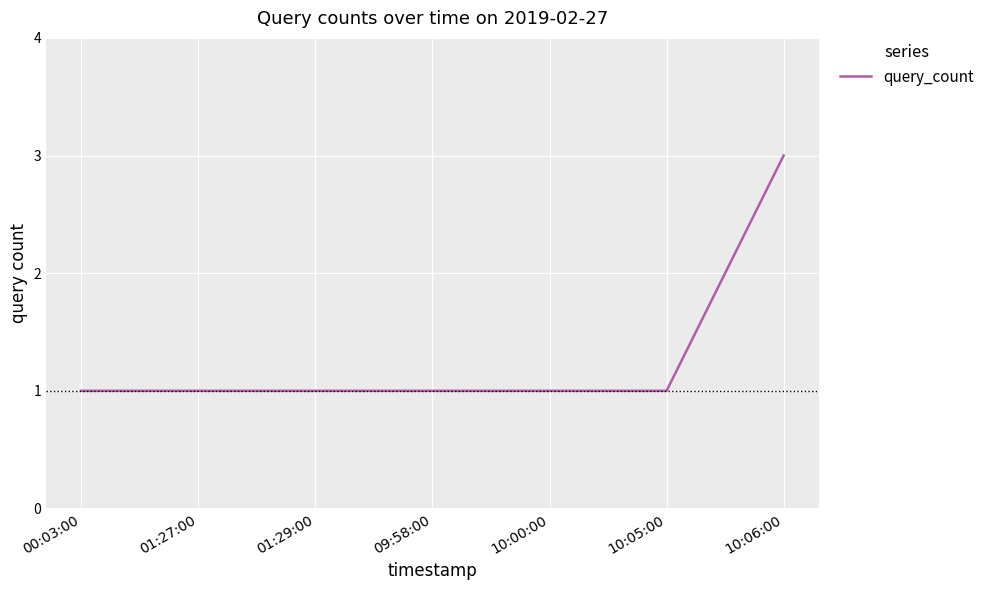

What is the sum of the values at 01:29:00 and 00:03:00?

2